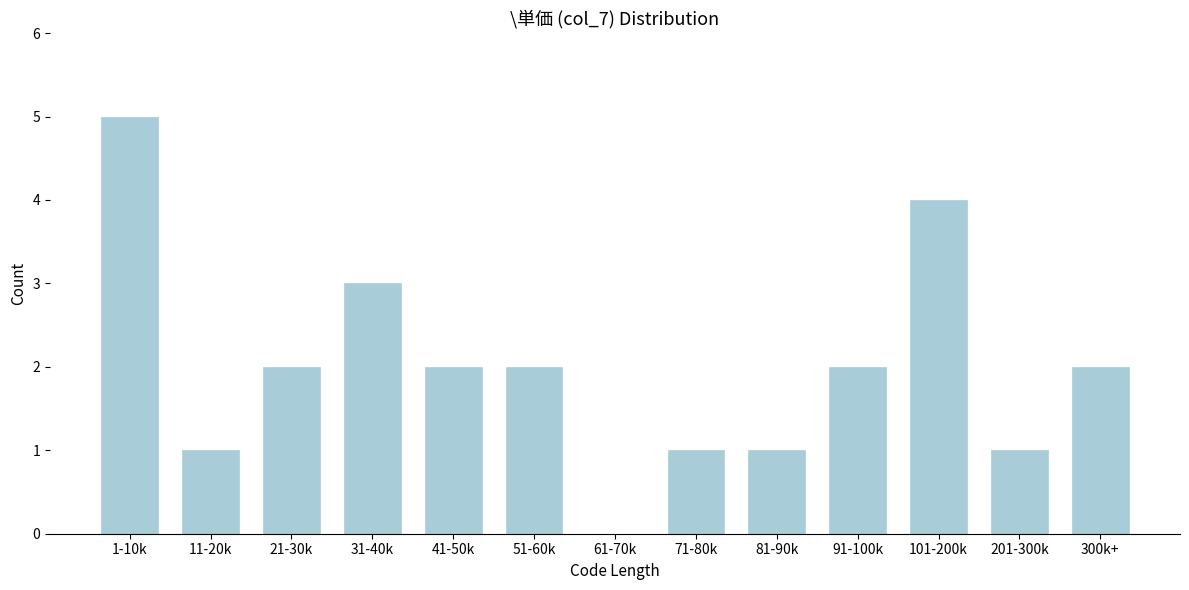

Reading right to left, extract all data points from this chart.

300k+=2	201-300k=1	101-200k=4	91-100k=2	81-90k=1	71-80k=1	61-70k=0	51-60k=2	41-50k=2	31-40k=3	21-30k=2	11-20k=1	1-10k=5